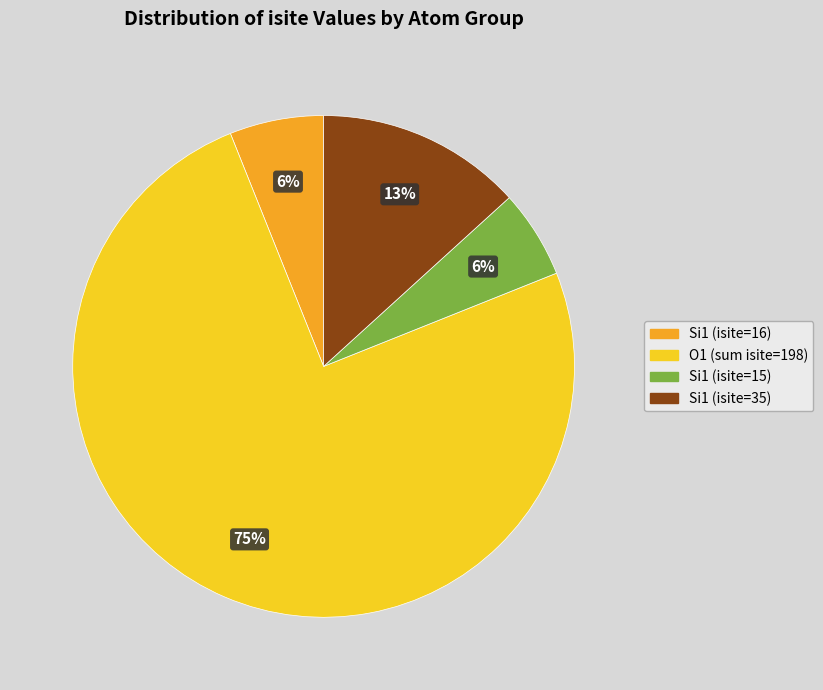

To the nearest percent, what is the average slice percentage?

25%